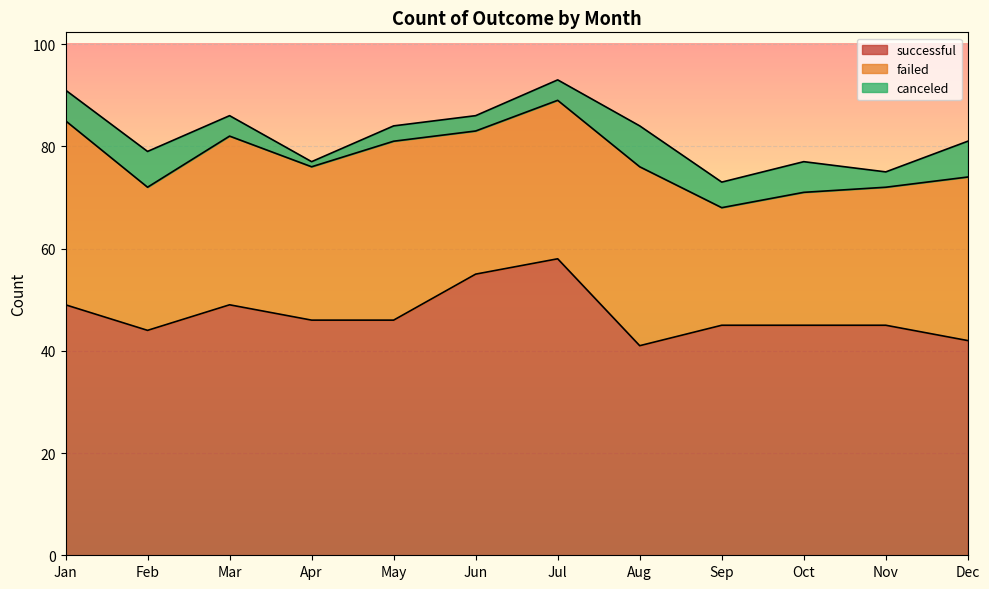

The successful series shows 49 at Jan. True or false?

True